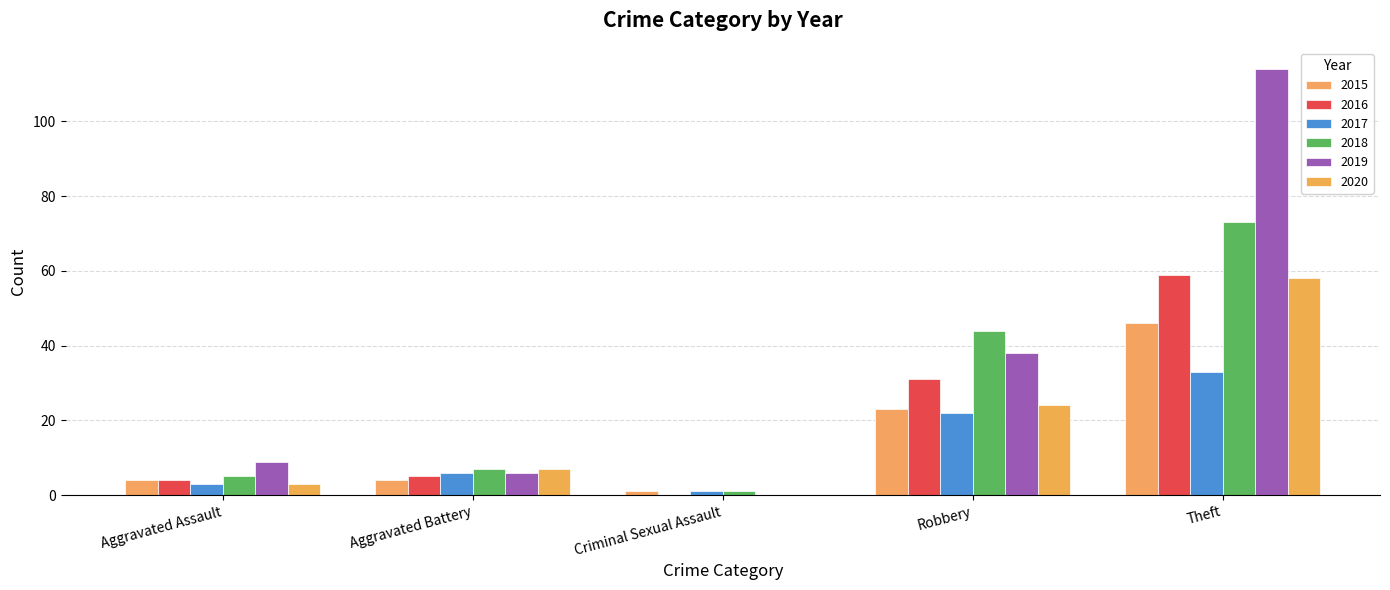

Where is 2015 nearest to the value 23?

Robbery